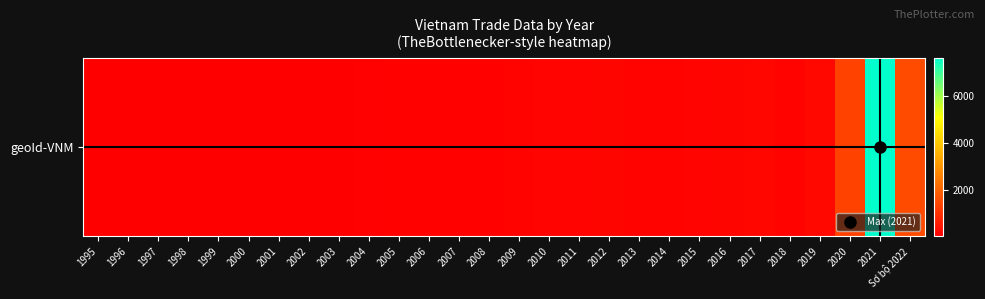

True or false: the data shows 169.6 at 2009.

False